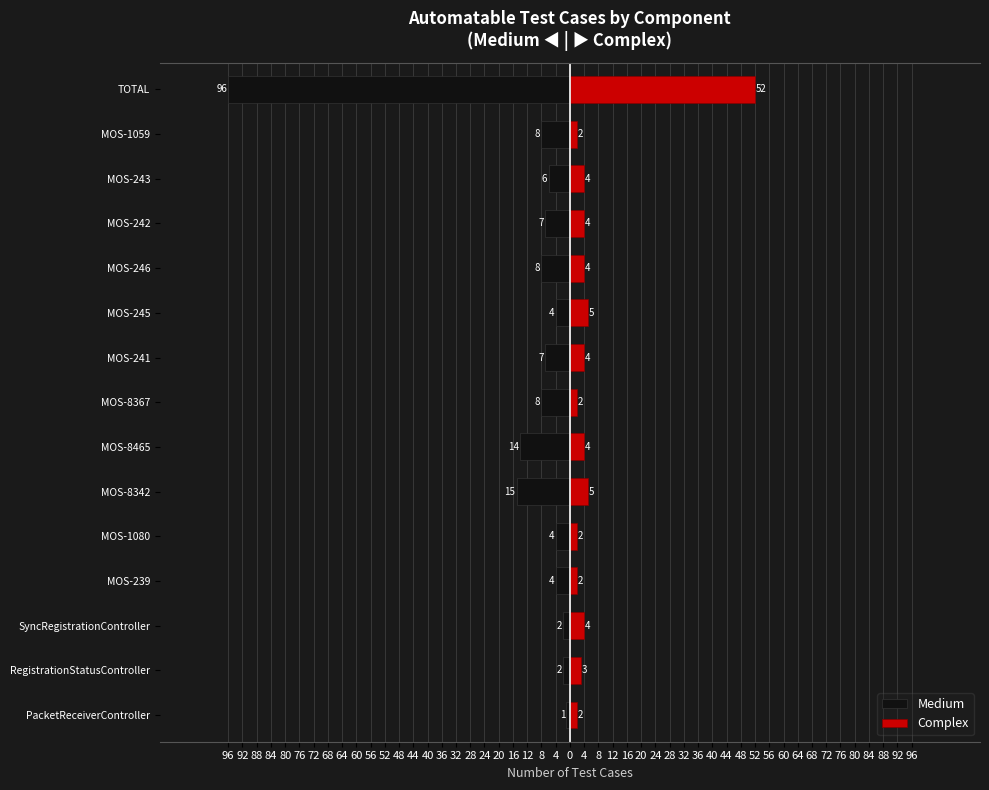

How many bars are there in each group?

2